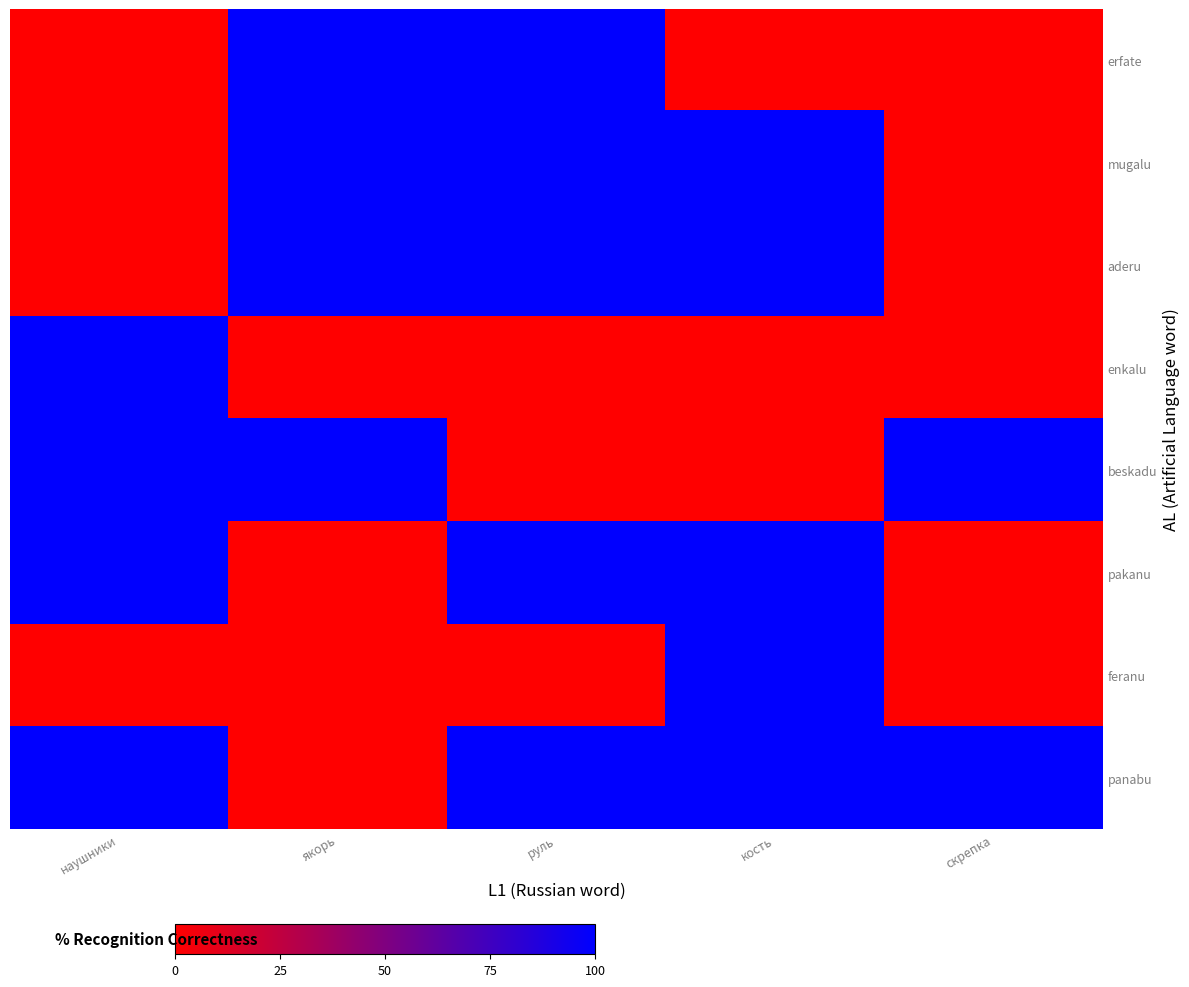

Which series changed the most between руль and кость?

erfate